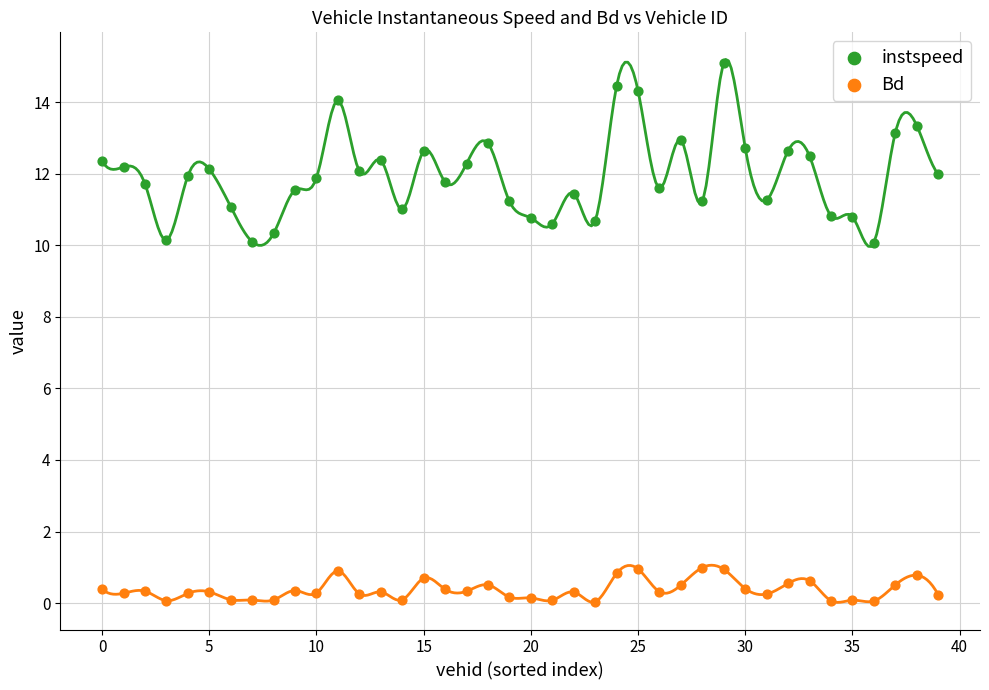

Across all data points, what is the range of Y values (max minus min)?

15.1